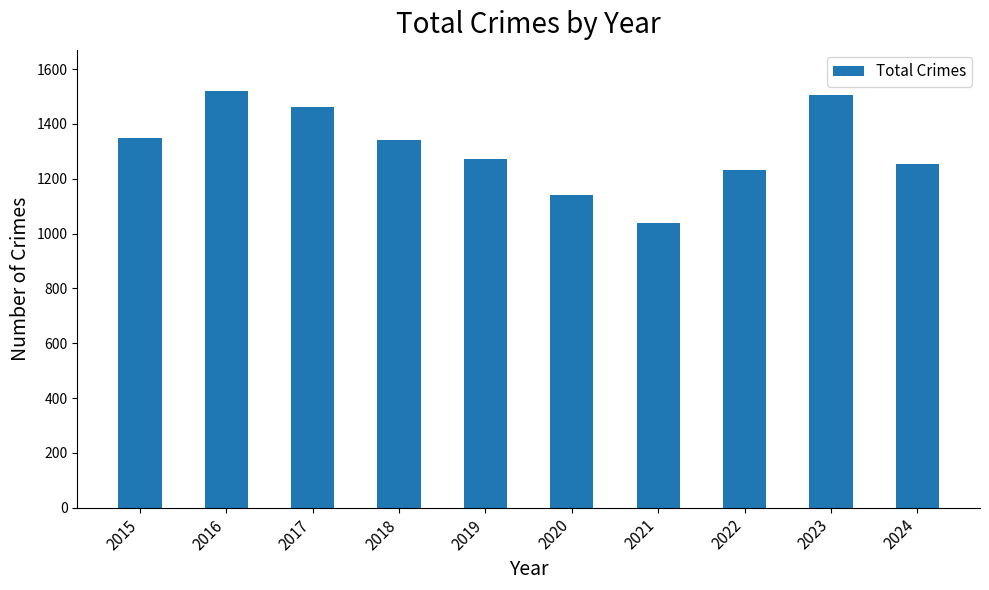

What is the greatest value displayed?

1519